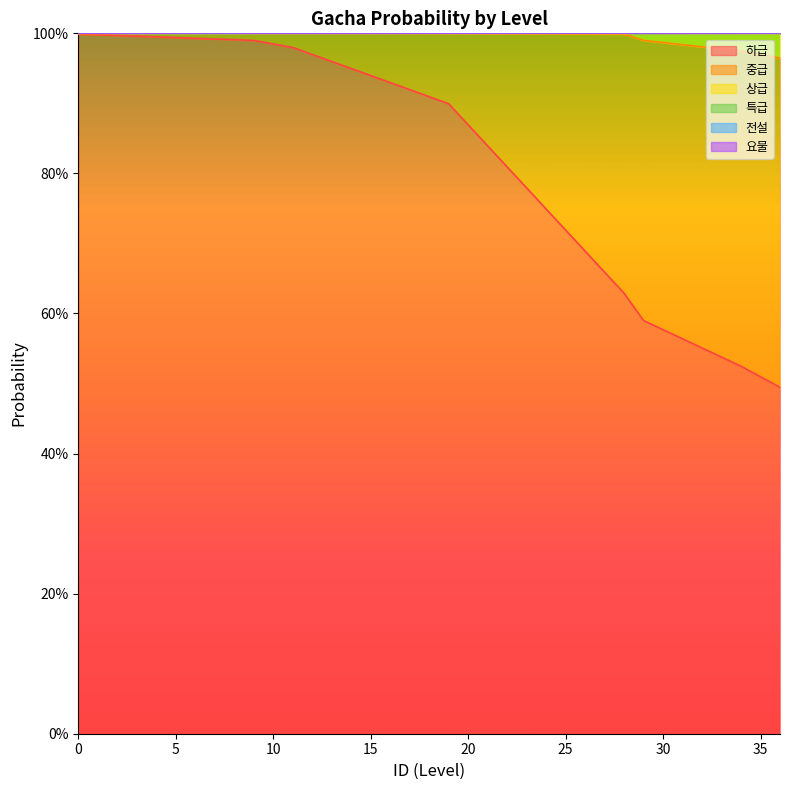

At which label is 상급 closest to 0?

36